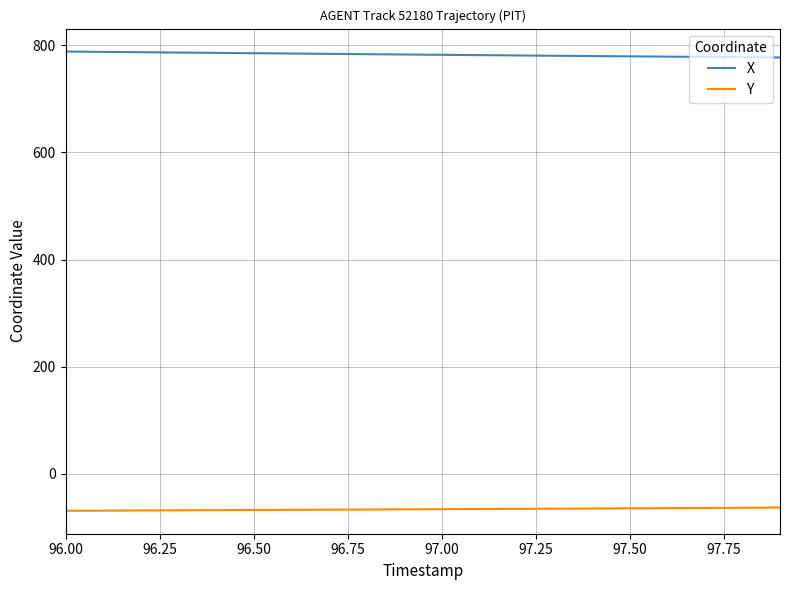

What is the minimum value shown in the chart?

-68.7